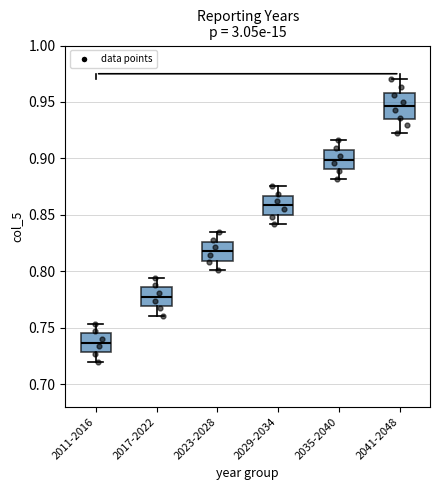

Reading left to right, read every box against the y-axis: the position of its median line, the range the box covers, and the ends of its whiskers. The values are not printed on the chart, so give them approximately, as read against the axis.

2011-2016: median 0.735, box 0.730 to 0.745, whiskers 0.720 to 0.755
2017-2022: median 0.775, box 0.770 to 0.785, whiskers 0.760 to 0.795
2023-2028: median 0.820, box 0.810 to 0.825, whiskers 0.800 to 0.835
2029-2034: median 0.860, box 0.850 to 0.865, whiskers 0.840 to 0.875
2035-2040: median 0.900, box 0.890 to 0.910, whiskers 0.880 to 0.915
2041-2048: median 0.945, box 0.935 to 0.960, whiskers 0.925 to 0.970